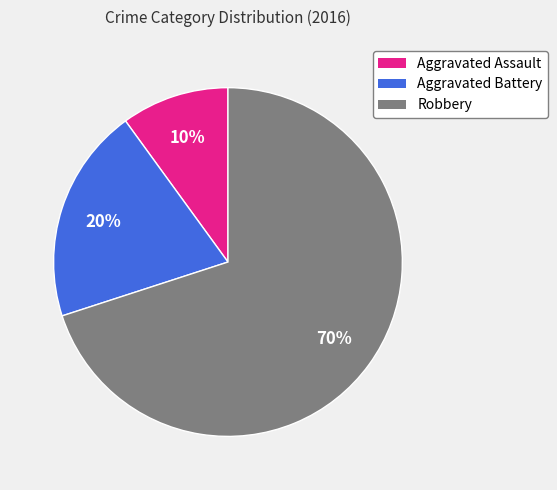

Which slice is the largest?

Robbery